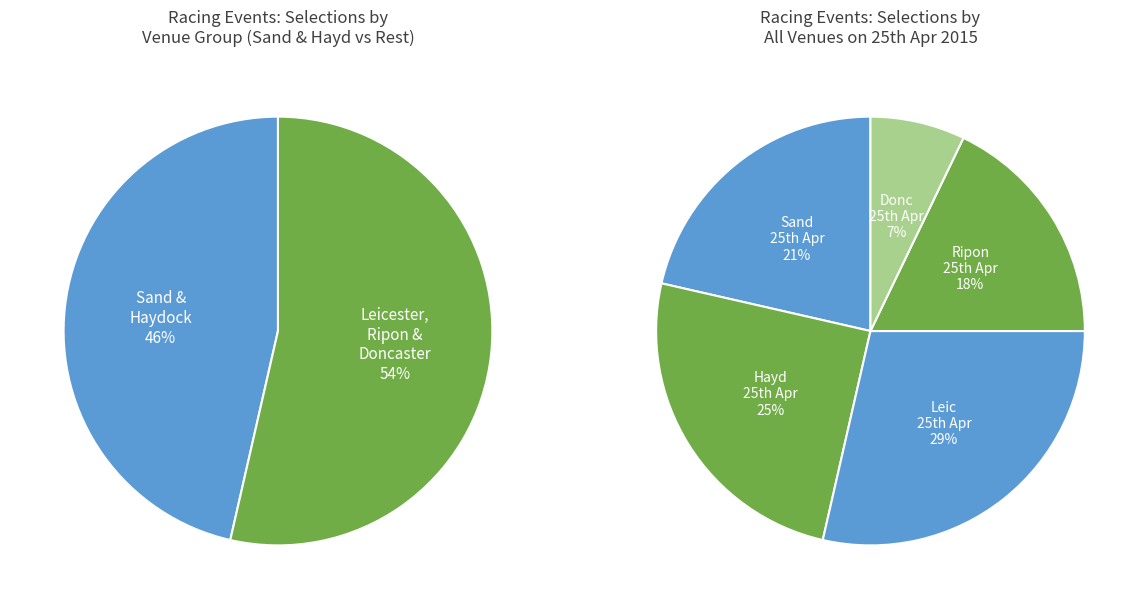

Rank the categories by value from highest to lowest.

GB / Leic 25th Apr, GB / Hayd 25th Apr, GB / Sand 25th Apr, GB / Ripon 25th Apr, GB / Donc 25th Apr